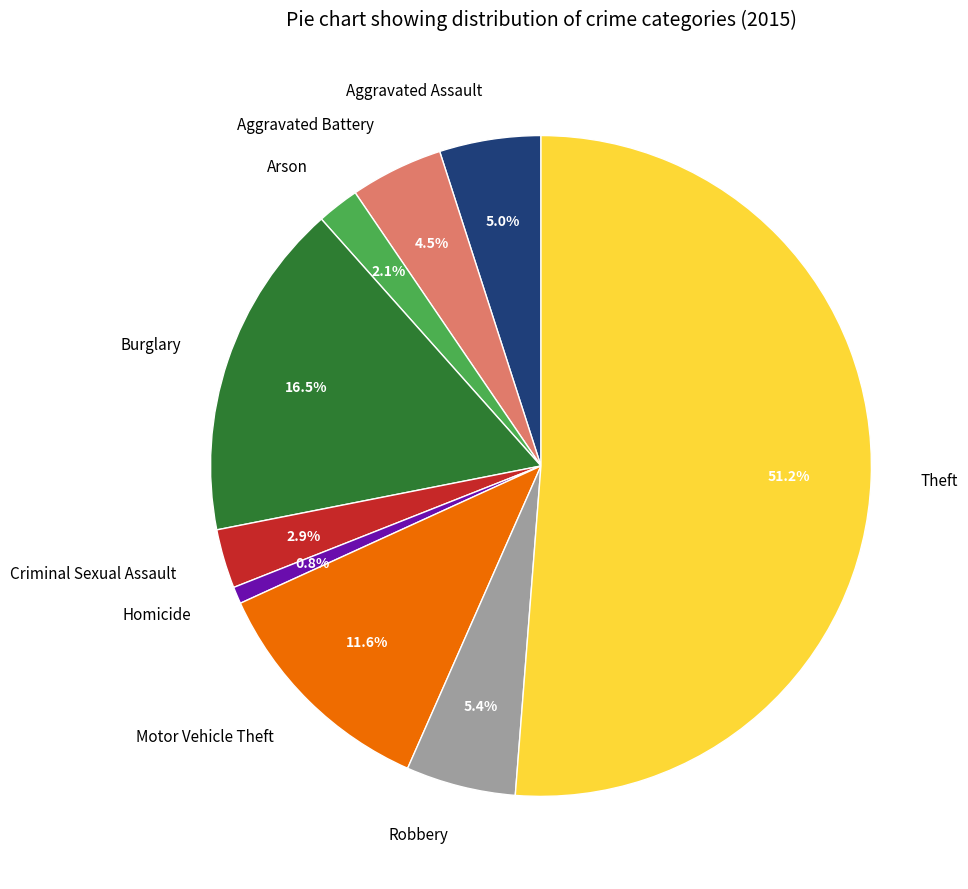

To the nearest percent, what is the difference between the Burglary and Aggravated Assault slice percentages?

12%